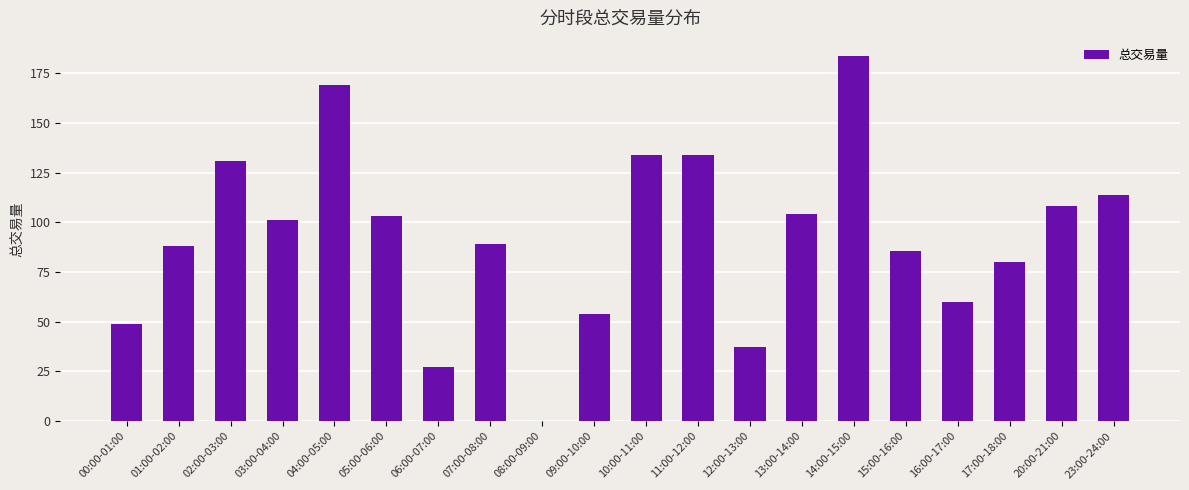

What is the ratio of the value at 00:00-01:00 to the value at 11:00-12:00?

0.4